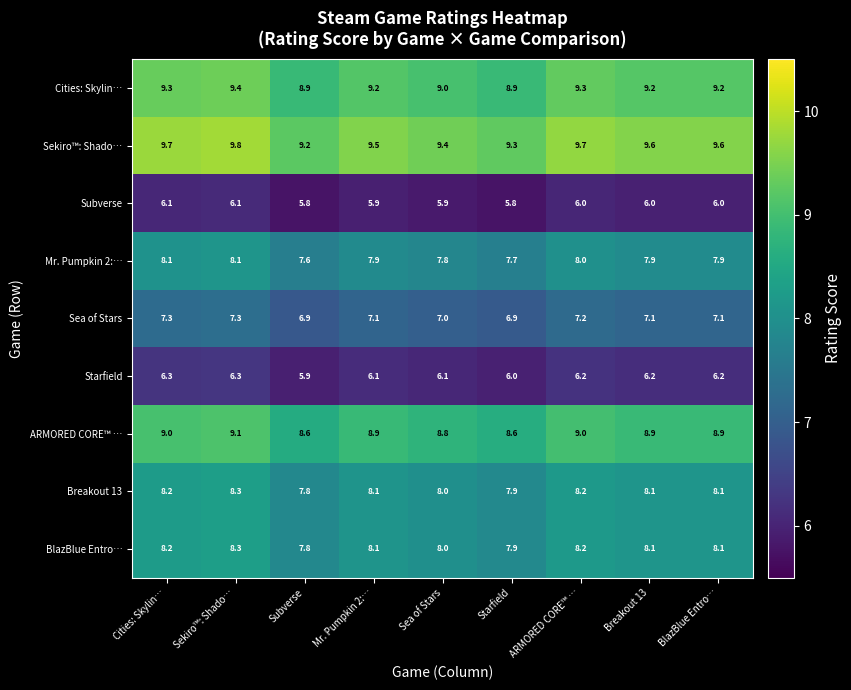

What is the sum of the Starfield values at Cities: Skylin… and Subverse?

12.2